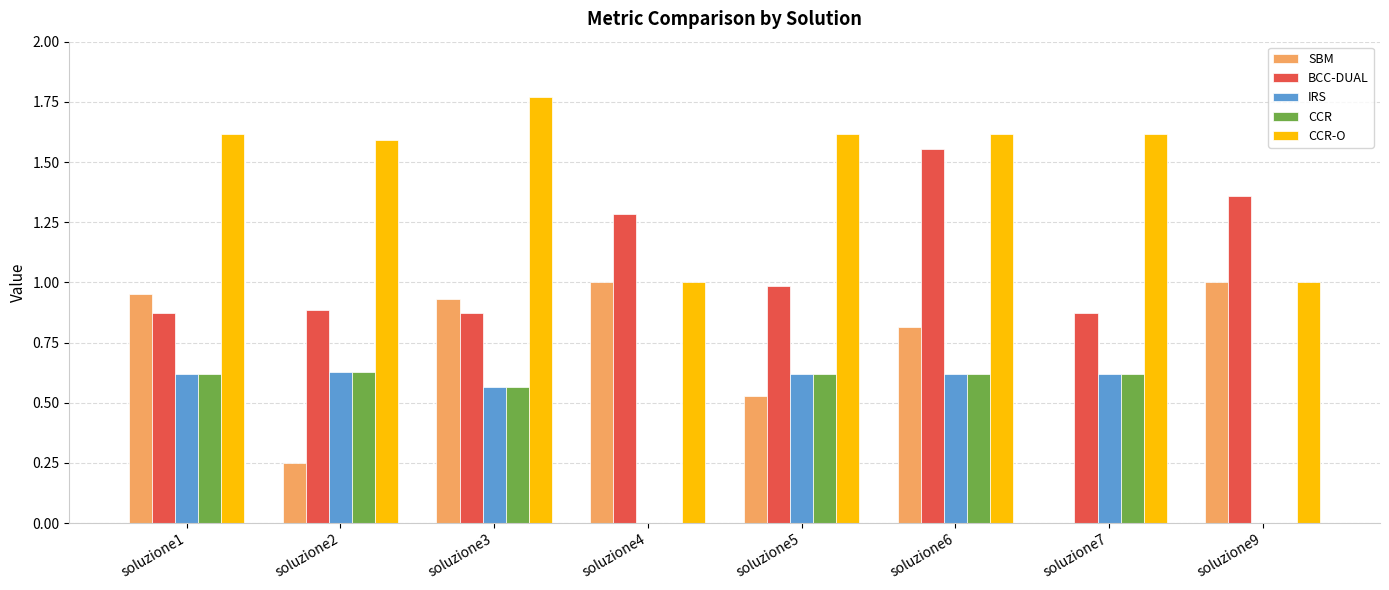

What is the sum of the IRS values at soluzione1 and soluzione7?

1.2